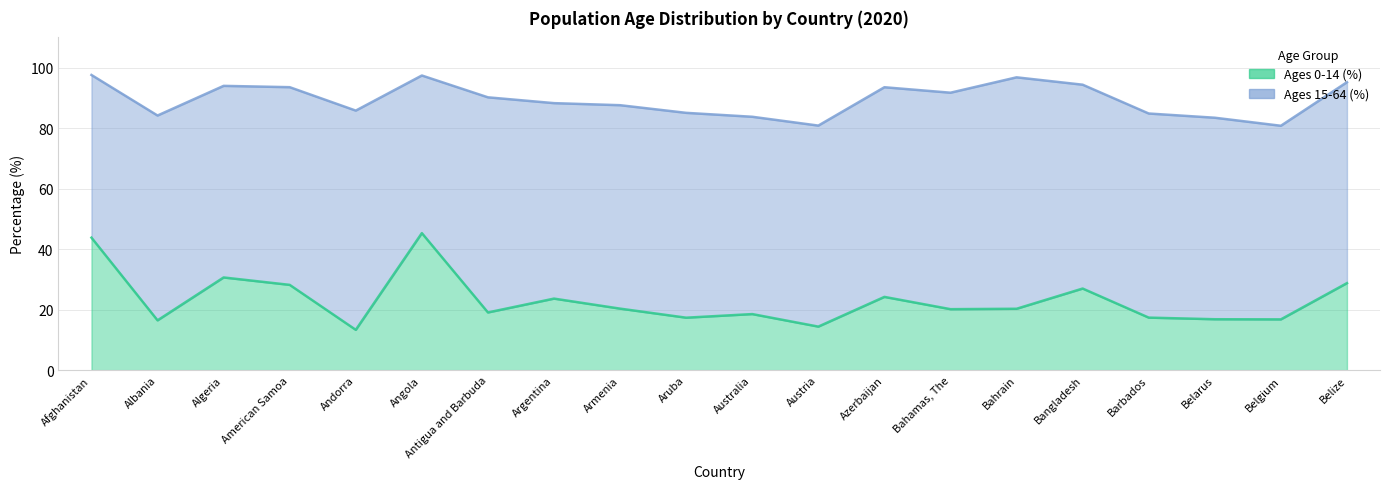

What position from the left is Albania?

2